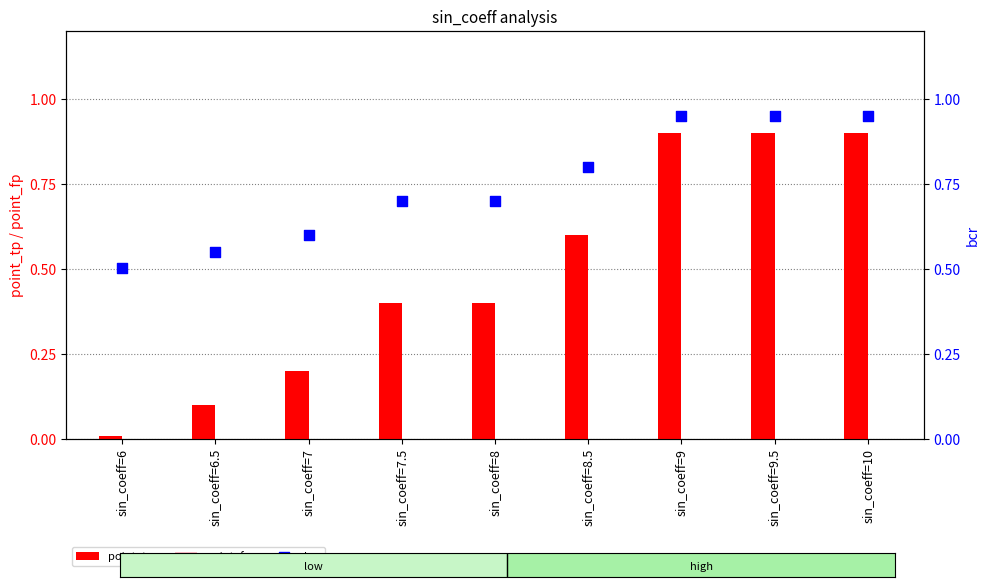

At which category is the sum across all series the highest?

sin_coeff=9